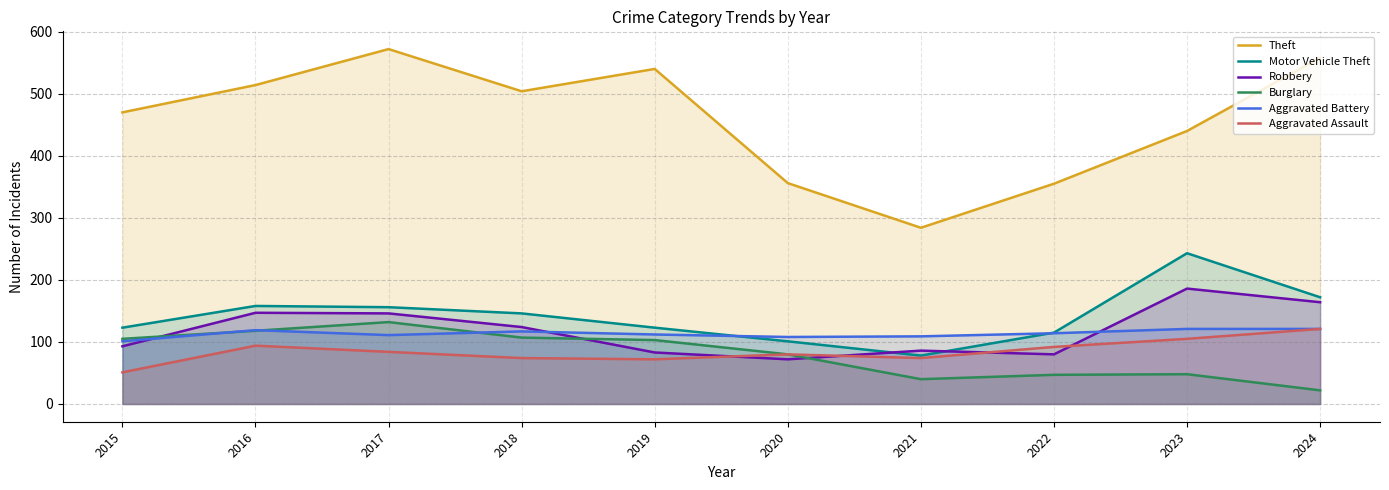

Which series has the largest range (max minus min)?

Theft